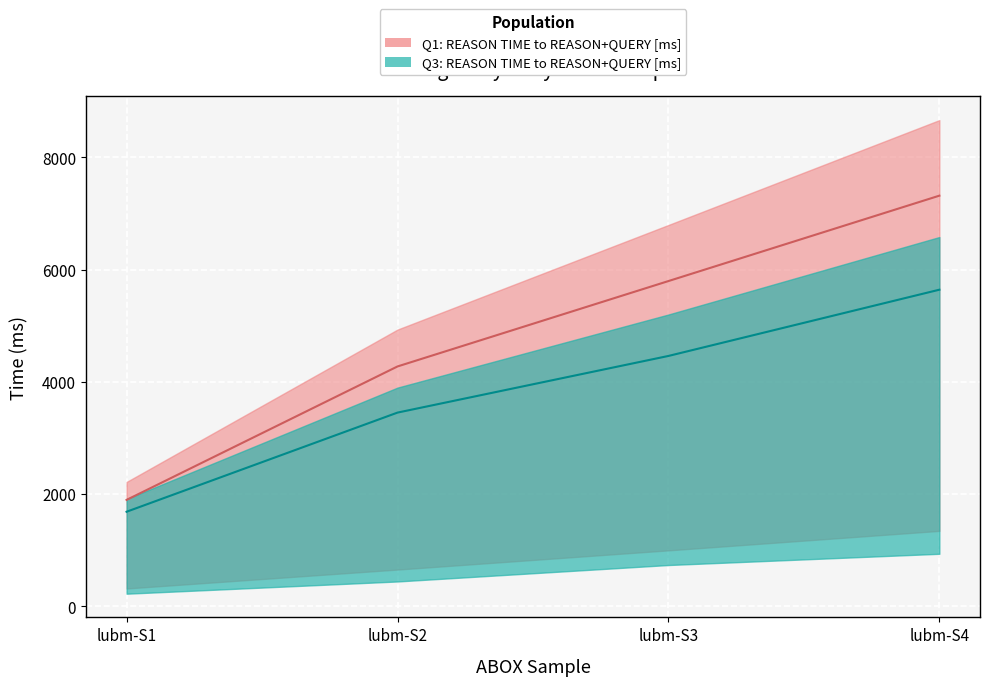

How many Q3: QUERY_TIME (ms) values are between 3453 and 5642?

3